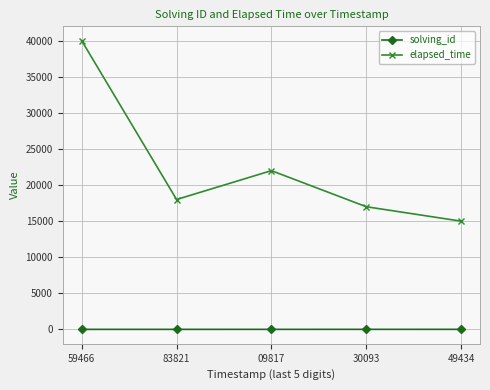

What is the total value across all series at 09817?

22003